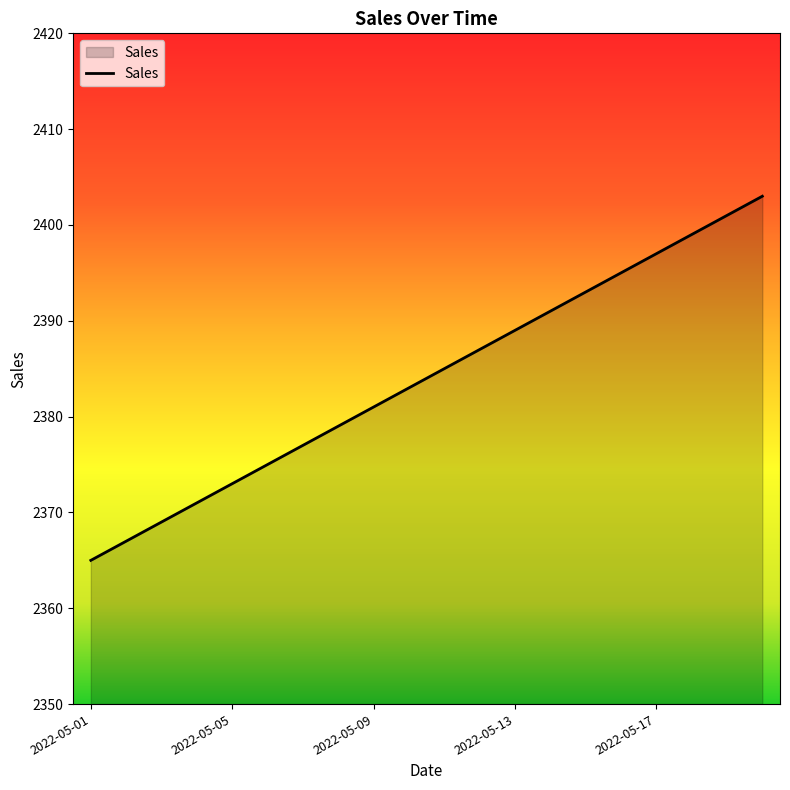

What is the smallest value displayed?

2365